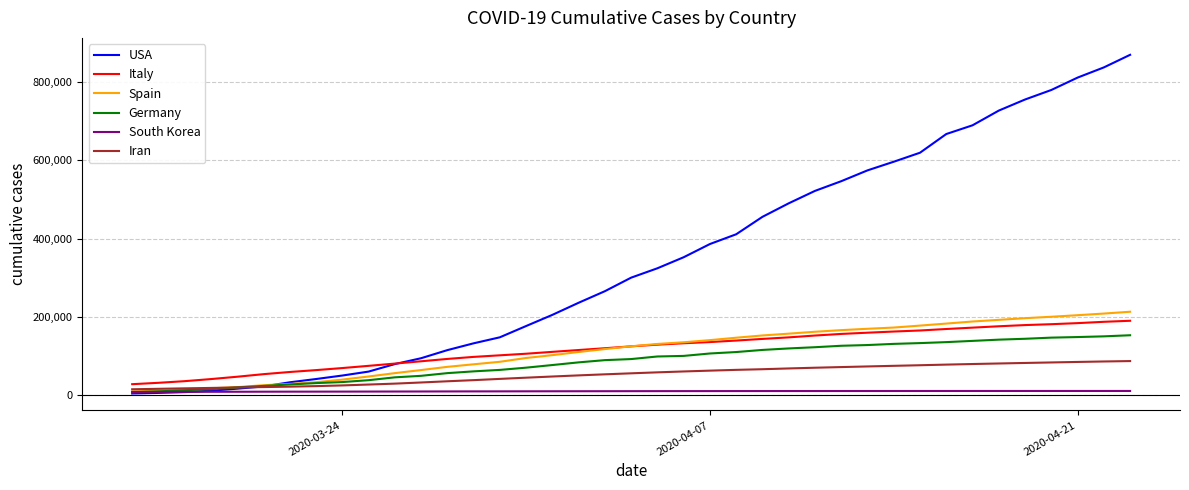

Reading left to right, extract all data points from this chart.

USA: 4186	5709	7666	11348	16489	22213	32801	41170	50075	60126	79313	94281	114958	132351	147729	176518	205036	235972	265506	300106	324052	352249	385985	410916	455445	489973	521714	546481	574138	596211	619234	666949	689286	726856	755162	779481	811117	837136	869293
Italy: 27980	31506	35713	41035	47021	53578	59138	63928	69176	74836	80589	86498	92472	97689	101739	105792	110574	115242	119827	124632	128948	132547	135586	139422	143626	147577	152271	156363	159516	162488	165155	168941	172434	175925	178972	181228	183947	187327	189973
Spain: 9437	11309	13910	17395	20412	25374	28603	33089	39676	47610	56197	64059	72251	78799	85199	94917	102136	110238	117710	124736	130759	135032	140511	146690	152446	157053	161883	166045	169496	172655	177633	182816	188093	192317	196586	200210	204178	208389	213024
Germany: 7241	9597	12612	15194	19758	23495	27246	30752	33429	38182	45464	49344	56202	60739	64468	70197	76895	83726	89410	92155	98765	100232	106409	110100	115489	119311	122422	126117	127952	130944	132945	135441	138584	141747	143978	146904	148365	150187	152976
South Korea: 8236	8320	8413	8565	8652	8799	8897	8961	9037	9137	9241	9332	9478	9583	9661	9786	9887	9976	10062	10156	10237	10284	10331	10384	10423	10450	10480	10512	10537	10564	10591	10613	10635	10653	10661	10674	10683	10694	10702
Iran: 14991	16169	17361	18407	19664	20610	21638	23049	24811	27077	29406	32332	35408	38309	41495	44606	47593	50468	53183	55743	58226	60500	62589	64586	66220	68192	70029	71686	73303	74877	76389	77995	79494	80868	82211	83505	84802	85996	87026